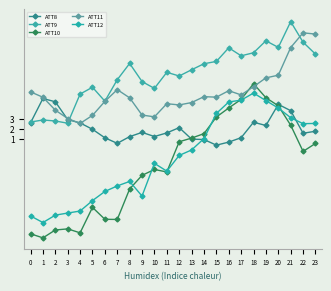

What is the average value of the ATT9 series?

7.5